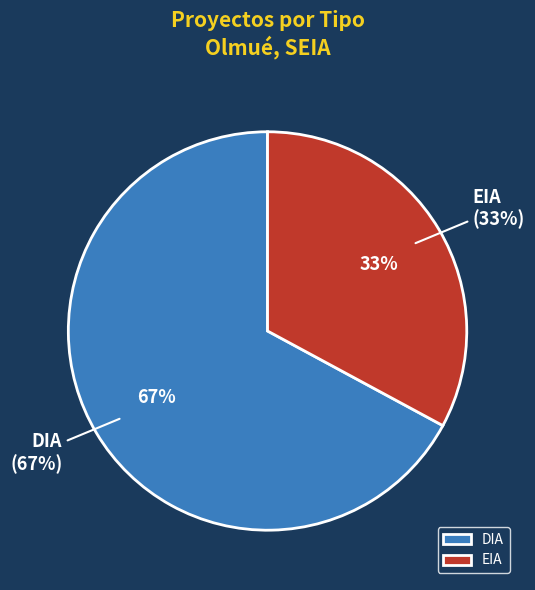

Which slice is the smallest?

EIA